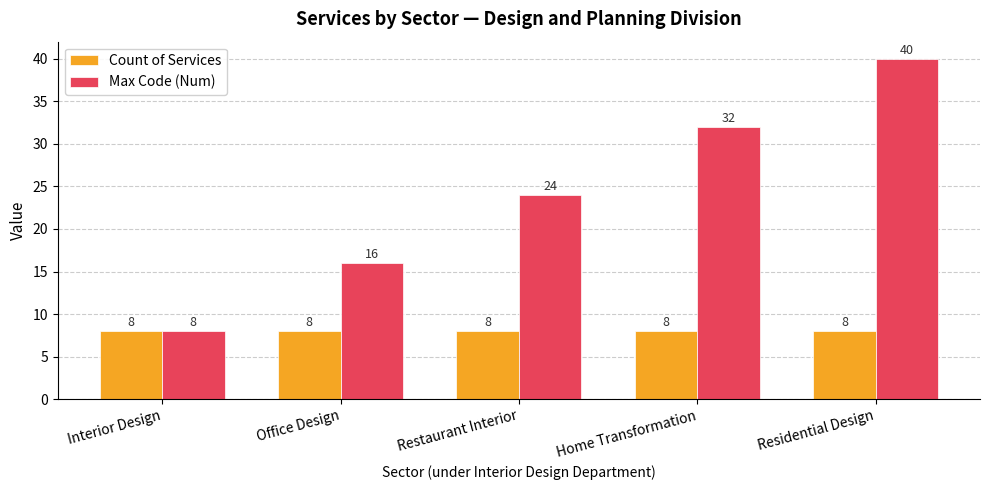

List the series in order of their overall mean, lowest first.

Count of Services, Max Code (Num)